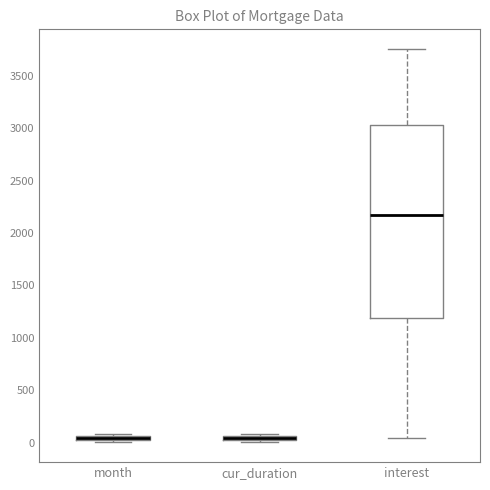

Which box is the tallest, from its lower edge to its upper edge?

interest